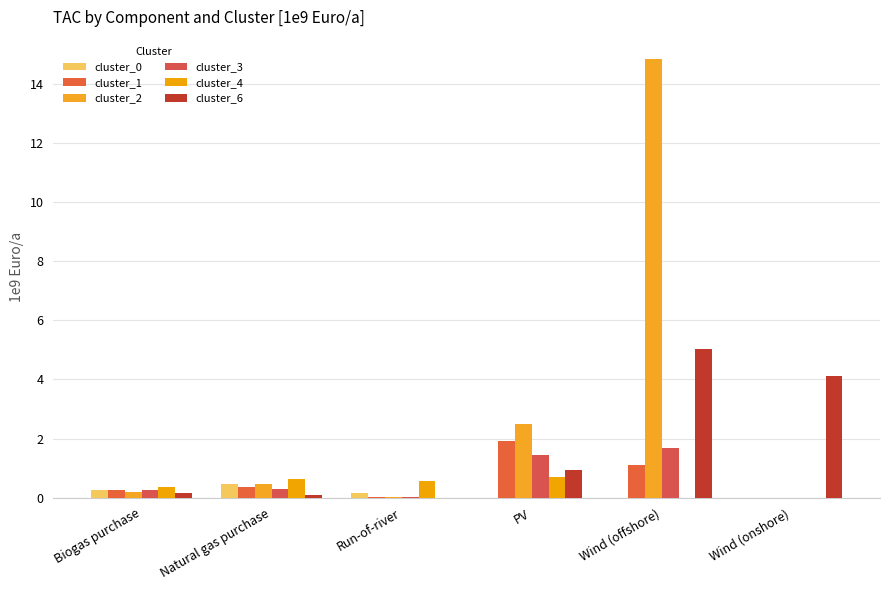

True or false: cluster_6 has a value of 5.0 at Wind (offshore).

True